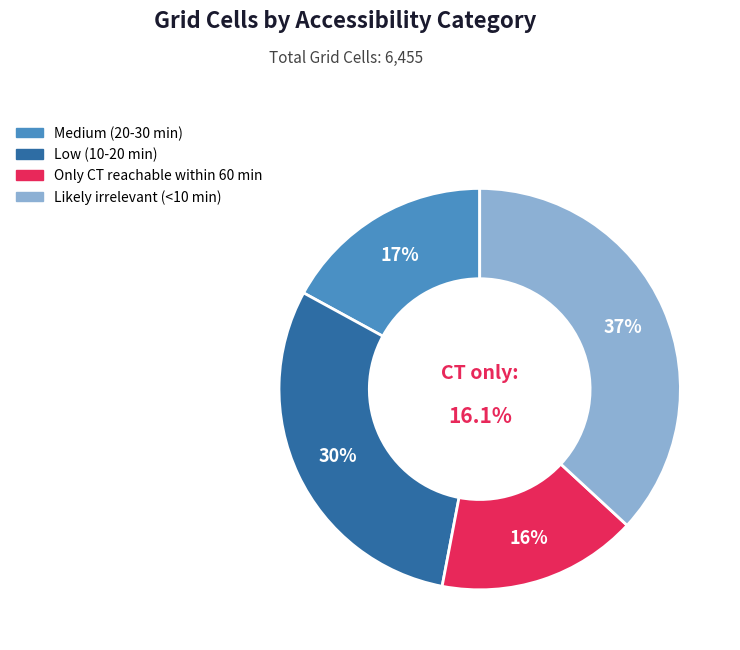

Does any single category account for the majority?

No